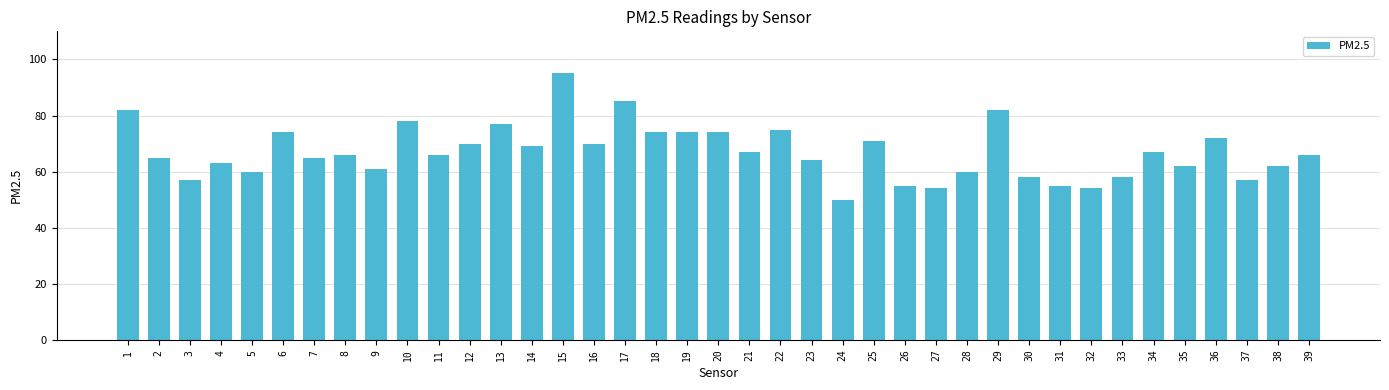

Count the number of categories in the chart.

39